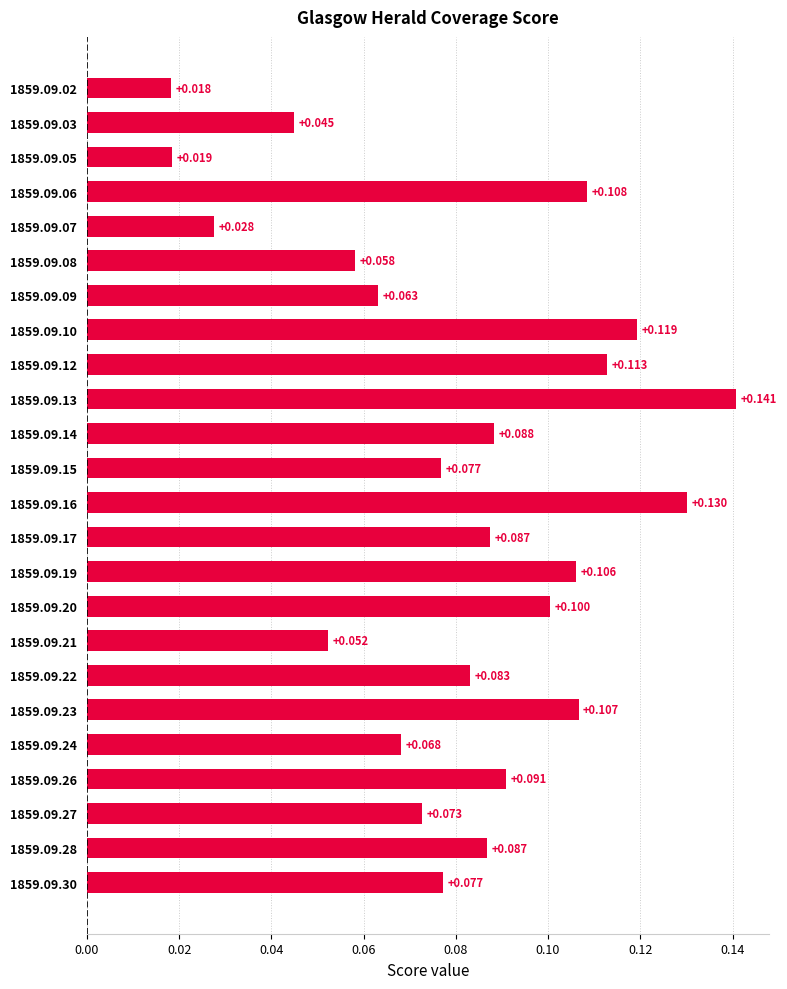

What is the greatest value displayed?

0.1